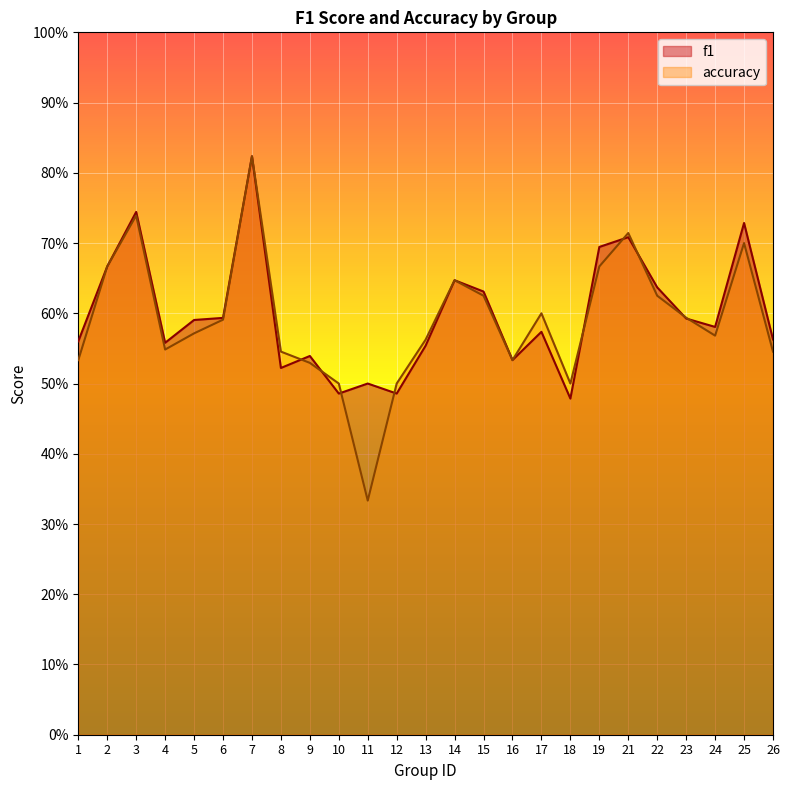

At which category does f1 reach its first local peak?

3